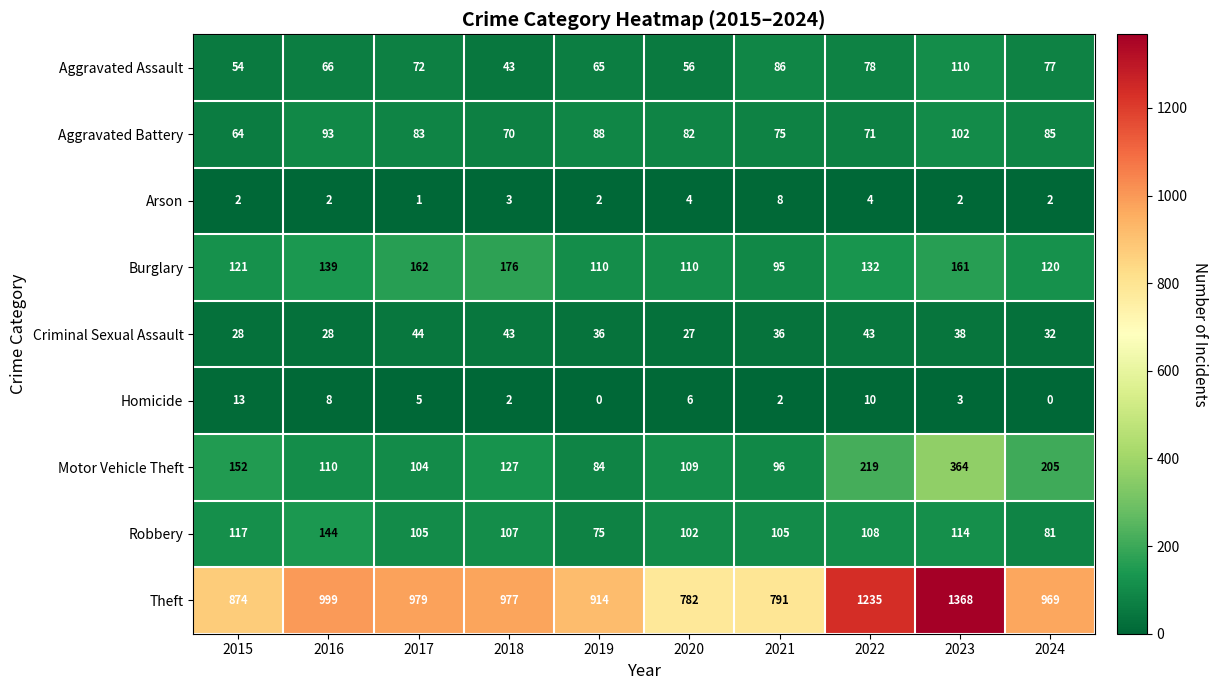

Rank the series at 2016 from highest to lowest value.

Theft, Robbery, Burglary, Motor Vehicle Theft, Aggravated Battery, Aggravated Assault, Criminal Sexual Assault, Homicide, Arson